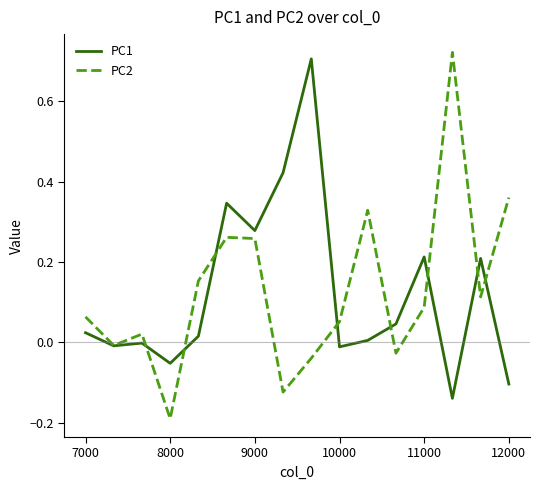

How many lines are shown in the chart?

2